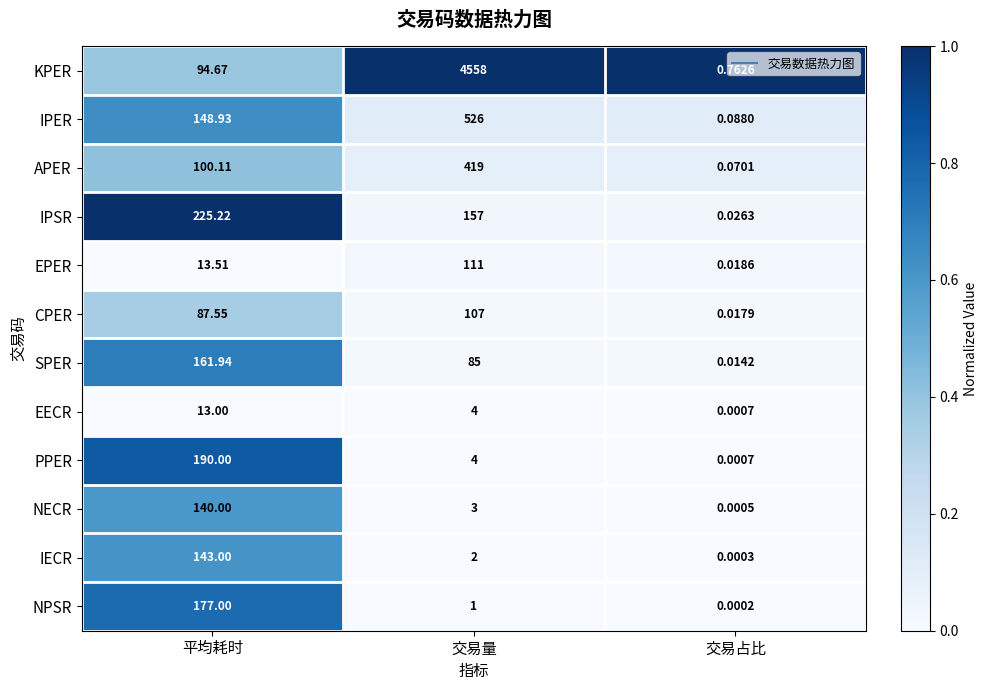

Between 平均耗时 and 交易占比, which series saw the biggest shift?

IPSR